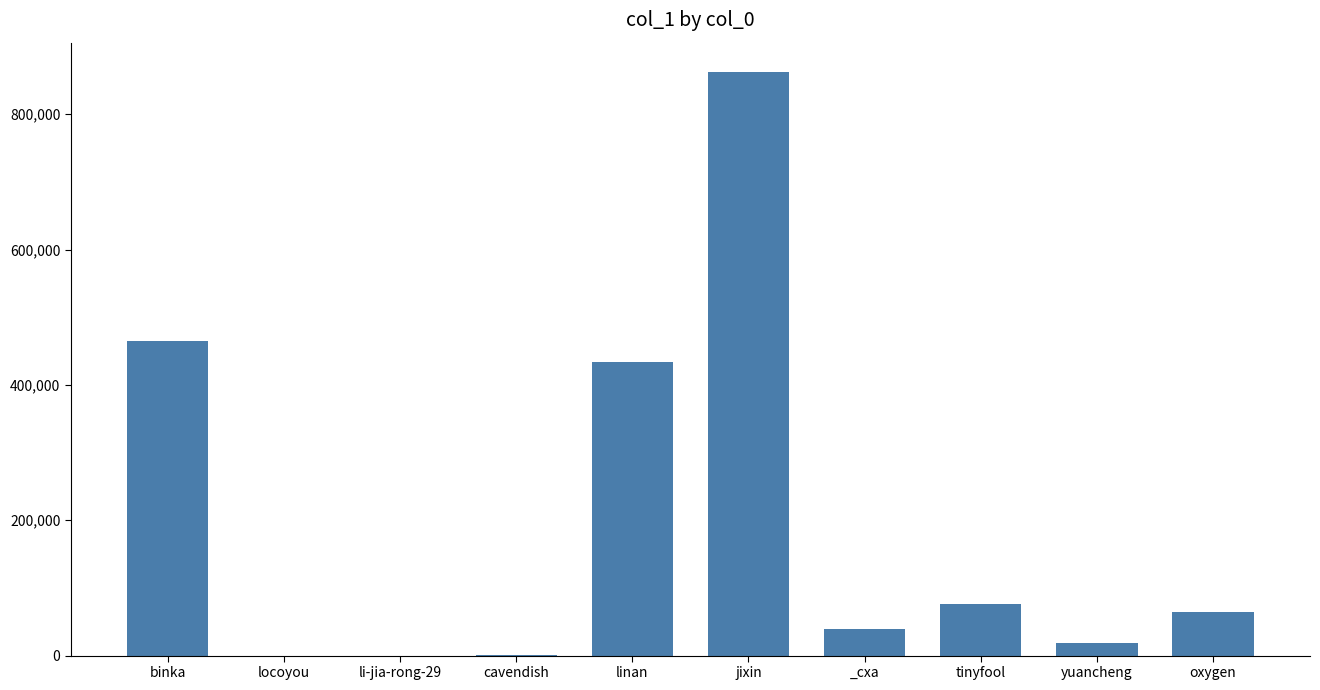

At which label is the value closest to 431330?

linan